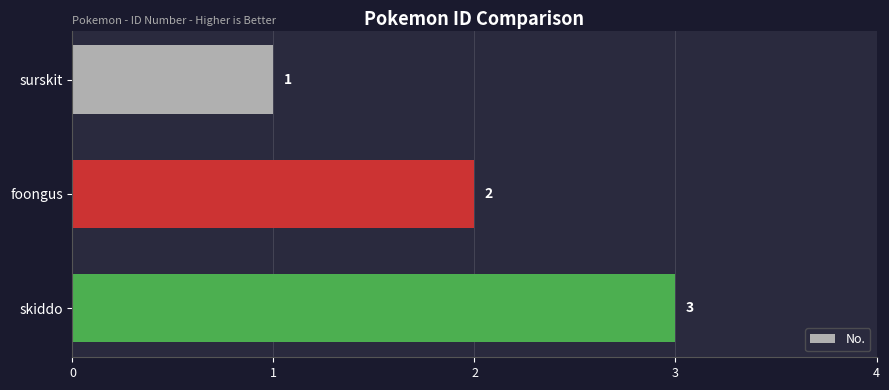

Does the chart contain any negative values?

No